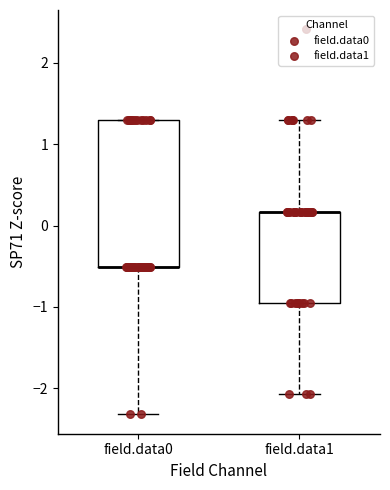

Comparing the boxes themselves (not the whiskers), which one is the tallest?

field.data0